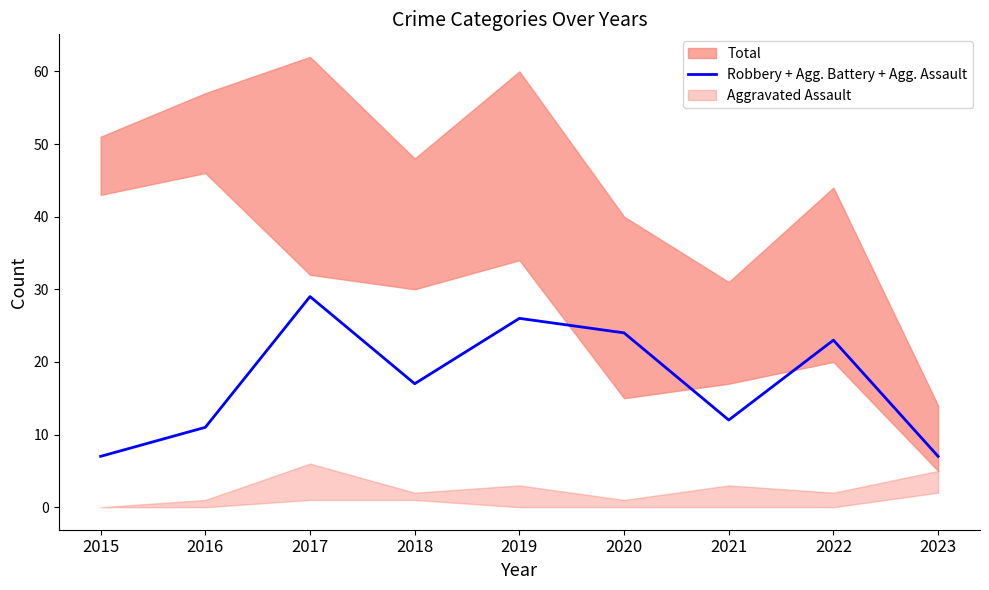

What is the highest value of the Robbery + Agg. Battery + Agg. Assault series?

29